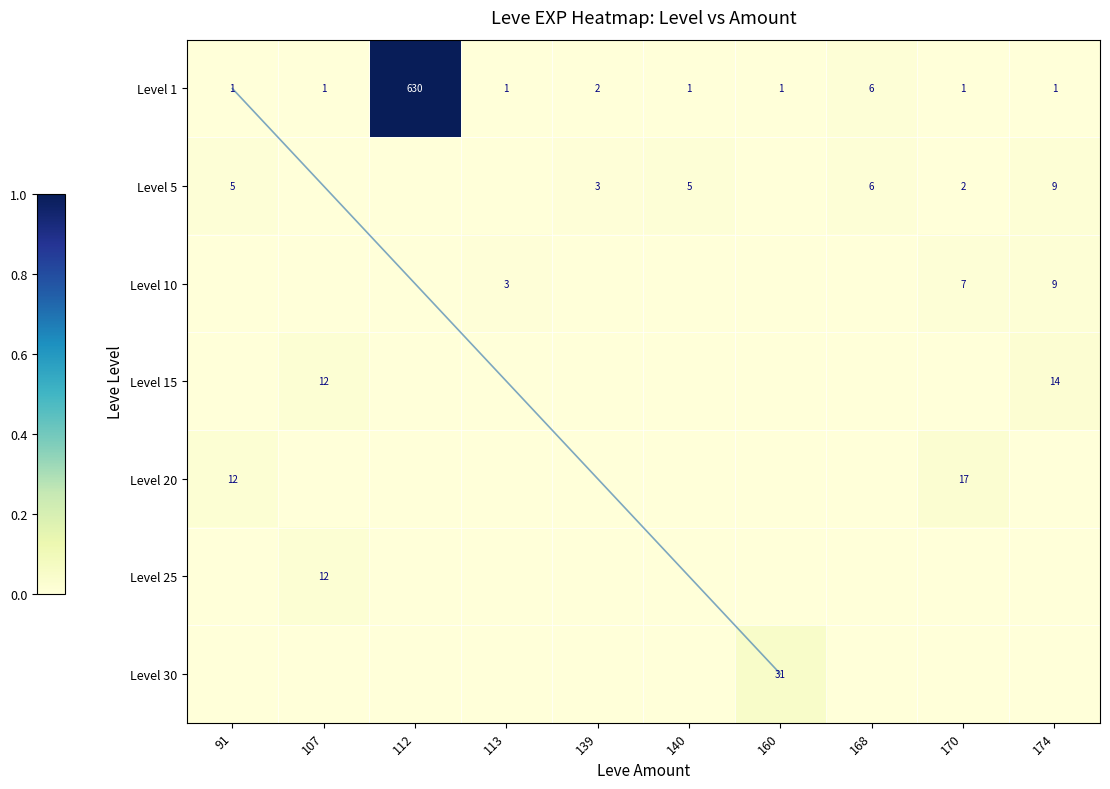

Is the value of Level 15 at 113 greater than the value of Level 1 at 140?

No